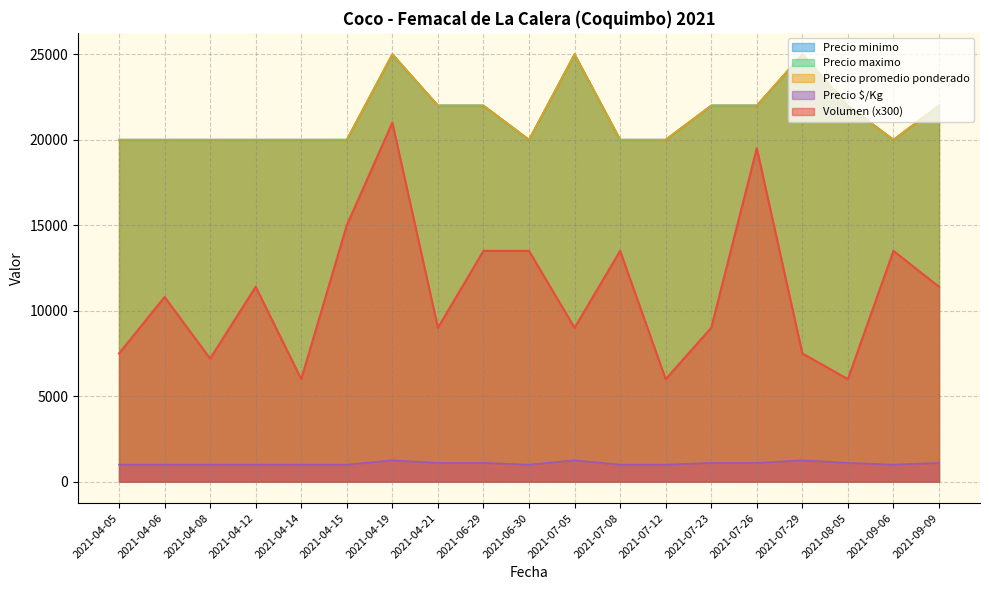

List the labels in order of Precio minimo value, smallest first.

2021-04-05, 2021-04-06, 2021-04-08, 2021-04-12, 2021-04-14, 2021-04-15, 2021-06-30, 2021-07-08, 2021-07-12, 2021-09-06, 2021-04-21, 2021-06-29, 2021-07-23, 2021-07-26, 2021-08-05, 2021-09-09, 2021-04-19, 2021-07-05, 2021-07-29